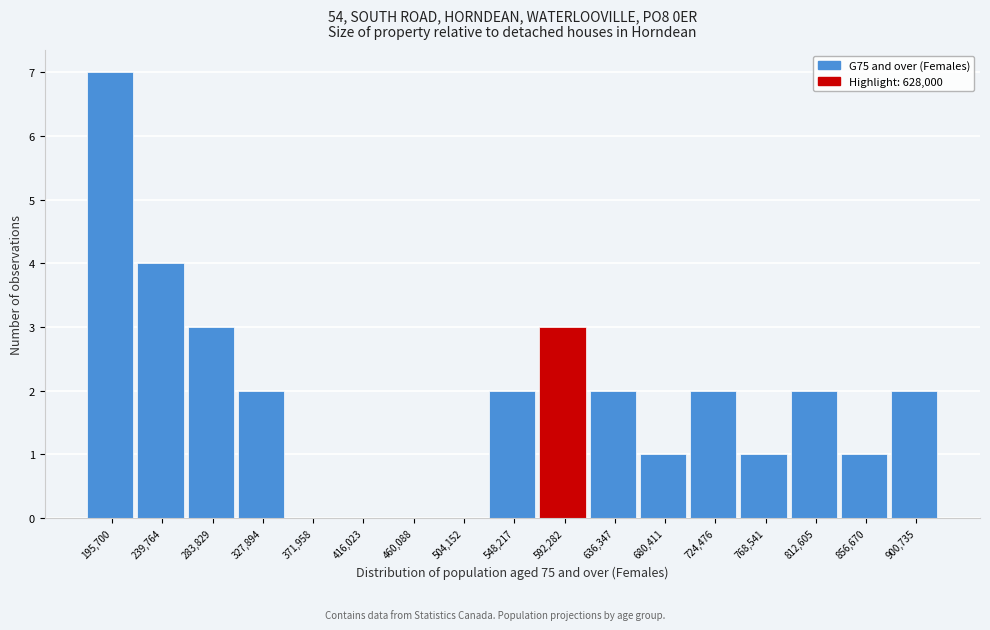

Reading right to left, list all the values displayed in this chart.

900,735=2	856,670=1	812,605=2	768,541=1	724,476=2	680,411=1	636,347=2	592,282=3	548,217=2	504,152=0	460,088=0	416,023=0	371,958=0	327,894=2	283,829=3	239,764=4	195,700=7